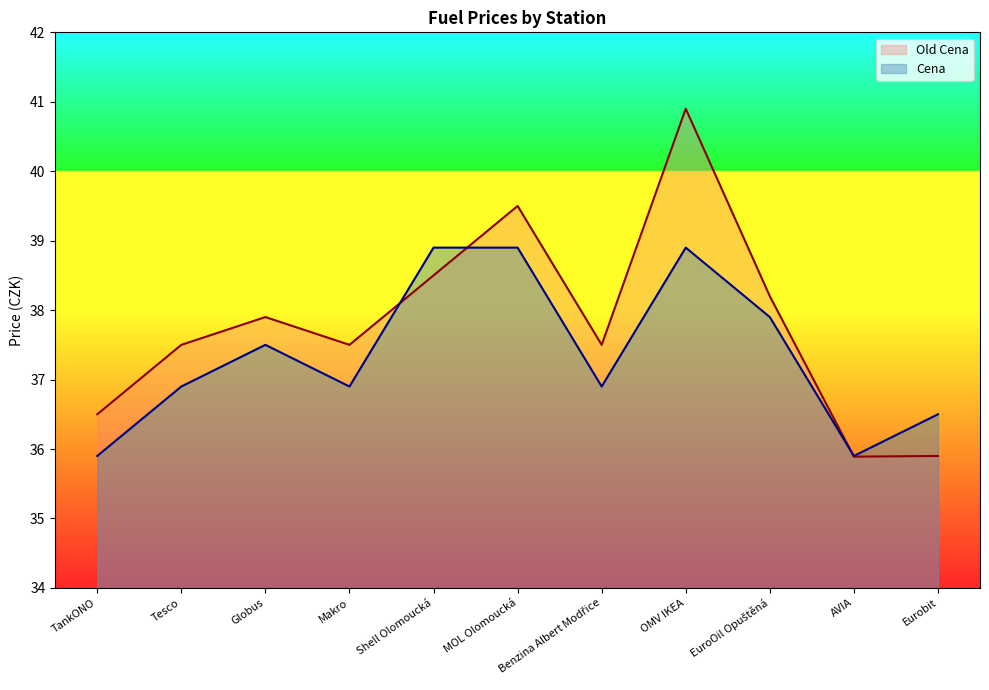

Which series has the largest total across all categories?

Old Cena